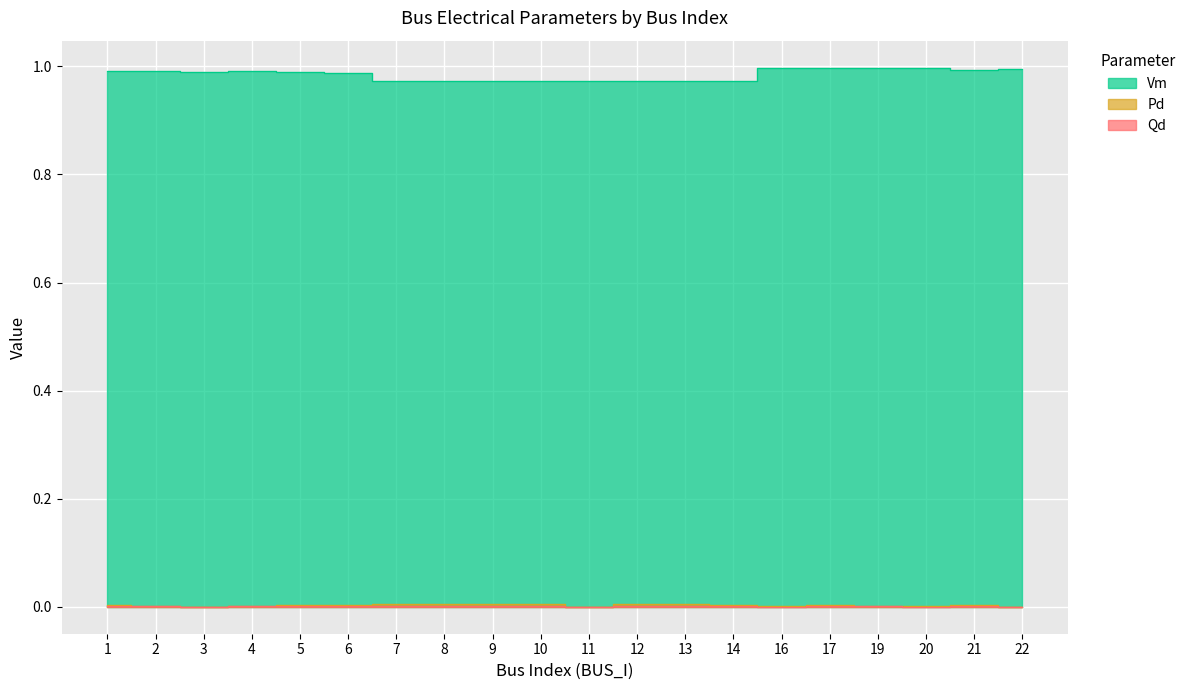

Between 17 and 22, which series saw the biggest shift?

Pd